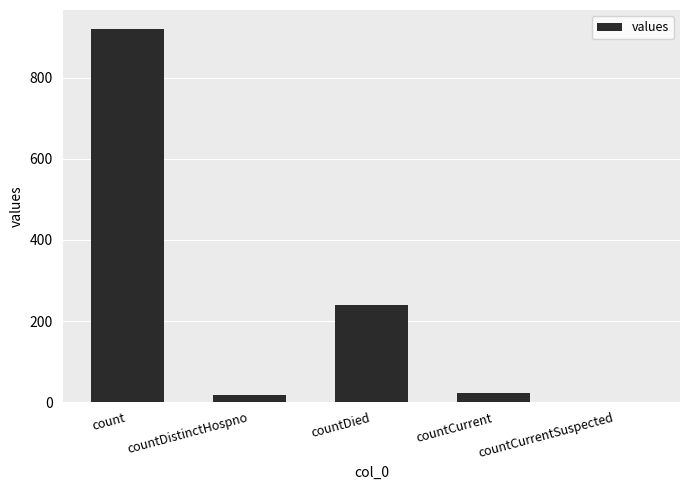

Reading left to right, transcribe all the data shown in this chart.

count=921	countDistinctHospno=17	countDied=239	countCurrent=22	countCurrentSuspected=0